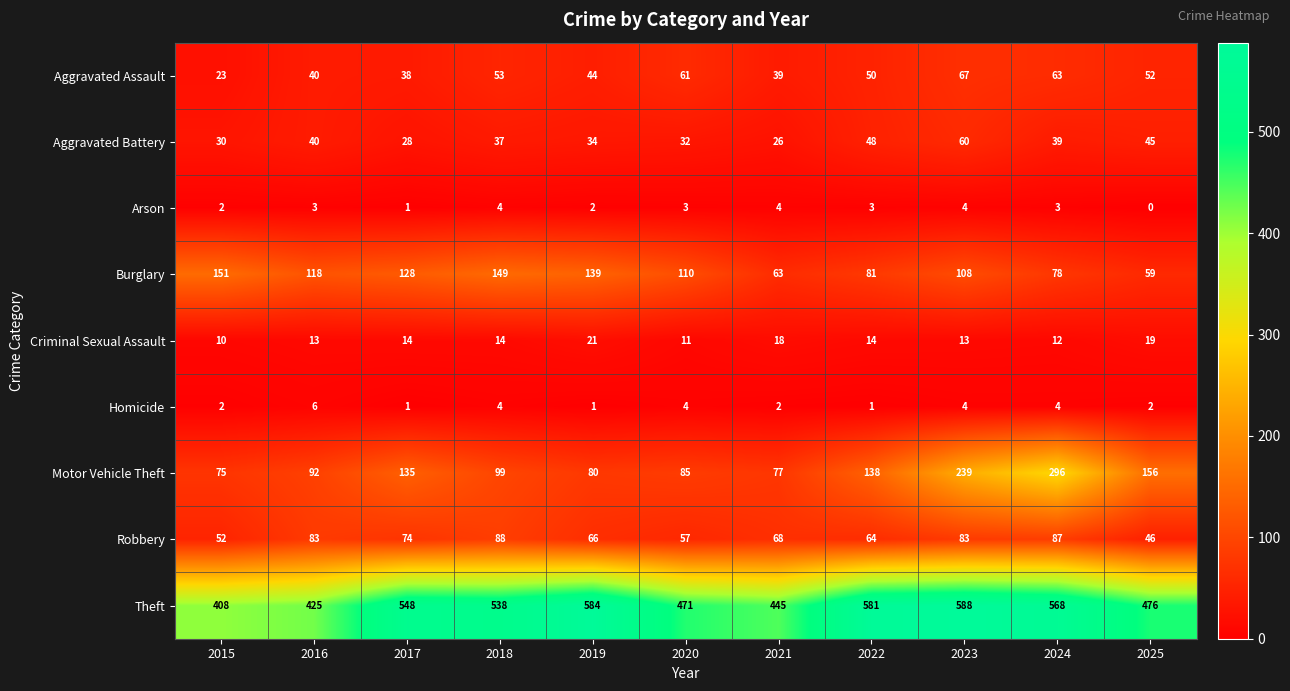

Is it true that Criminal Sexual Assault equals 19 at 2025?

True